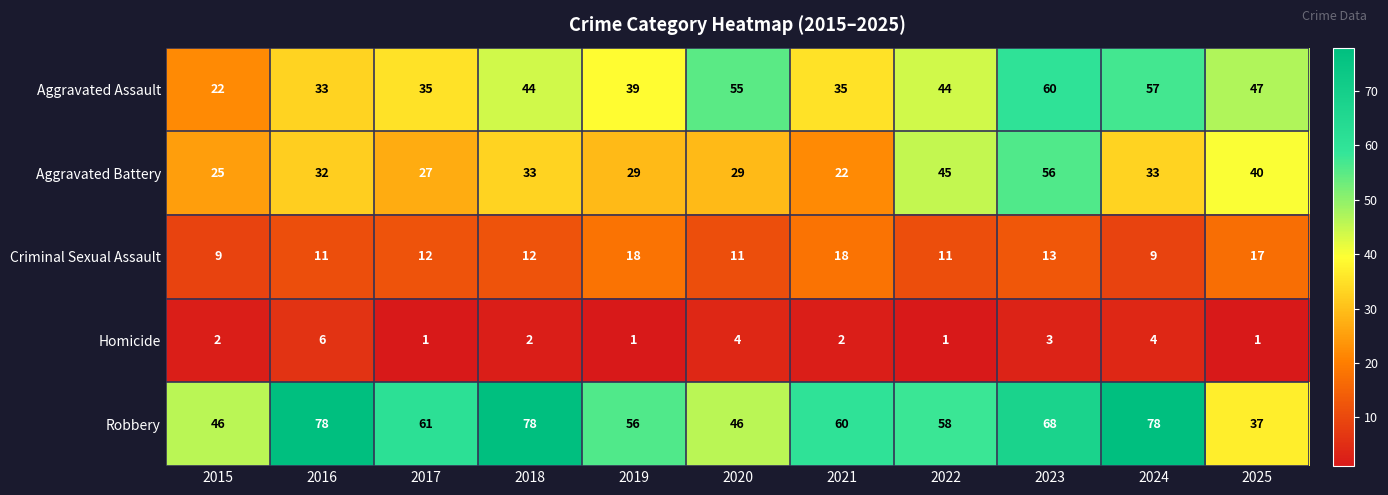

What is the difference between the Criminal Sexual Assault values at 2023 and 2025?

4